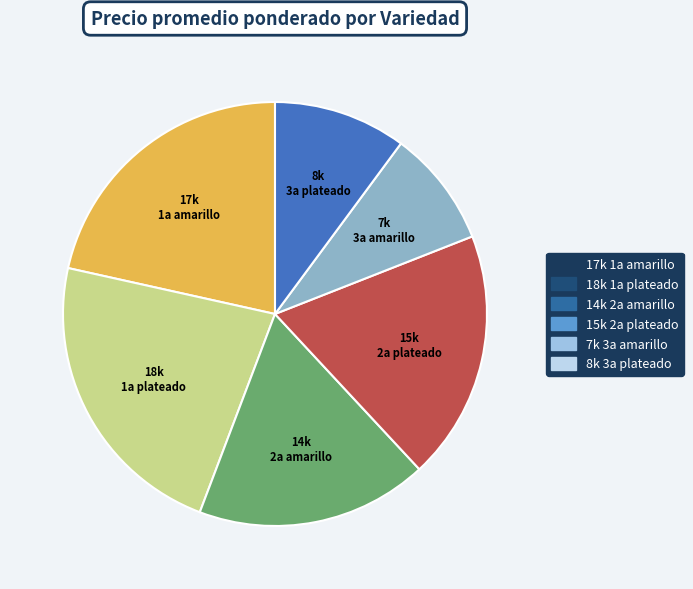

Is there any slice that represents more than half of the pie?

No